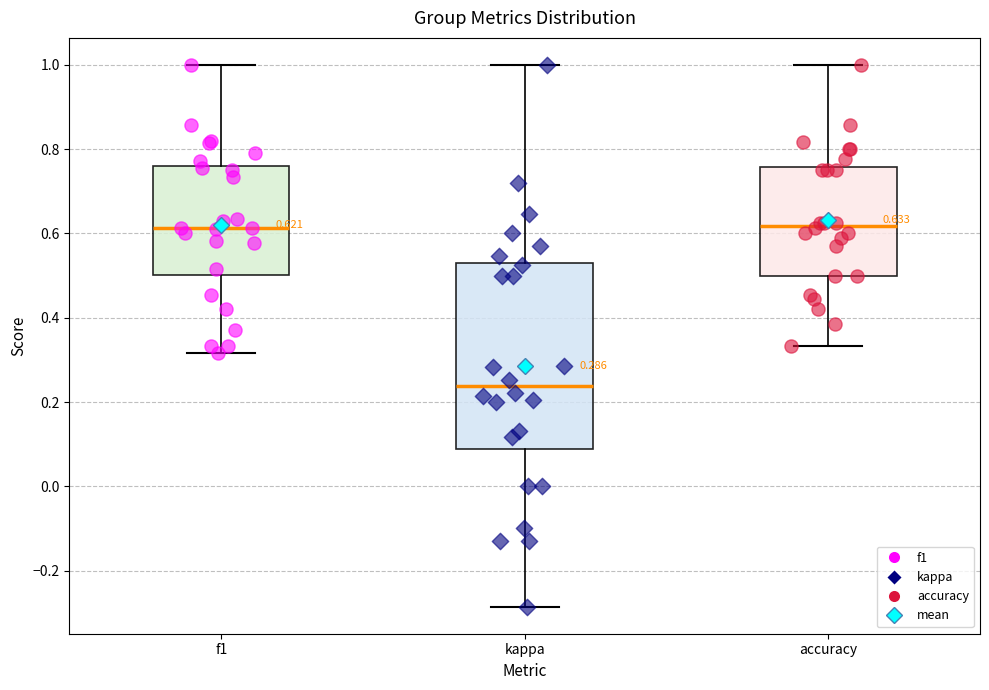

Which box is the tallest, from its lower edge to its upper edge?

kappa